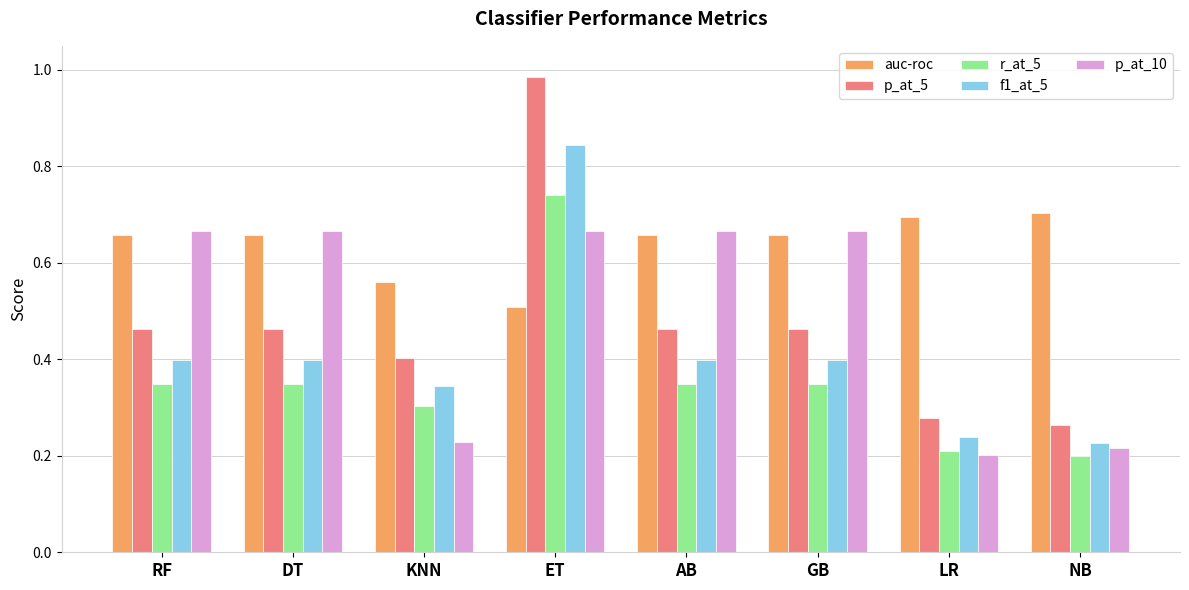

What is the sum of all f1_at_5 values?

3.2